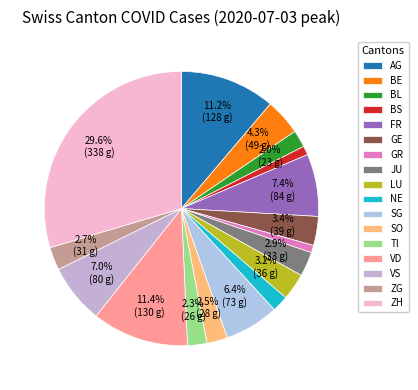

Which has a higher value, SG or GR?

SG